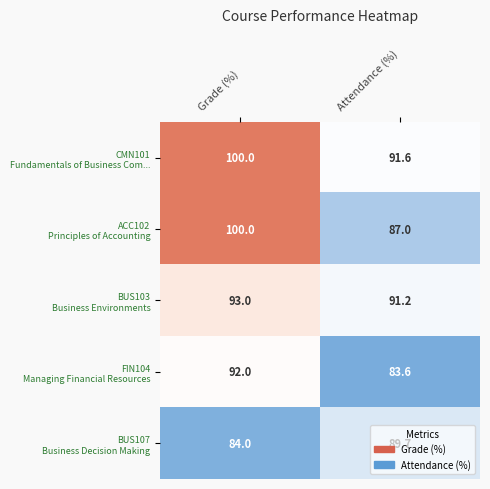

What is the total value across all series at Grade (%)?

469.0